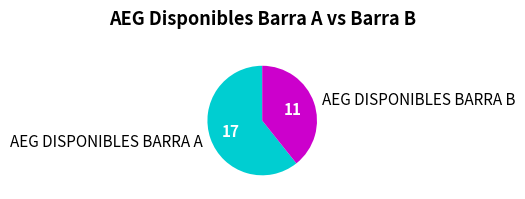

Which has a higher value, AEG DISPONIBLES BARRA A or AEG DISPONIBLES BARRA B?

AEG DISPONIBLES BARRA A